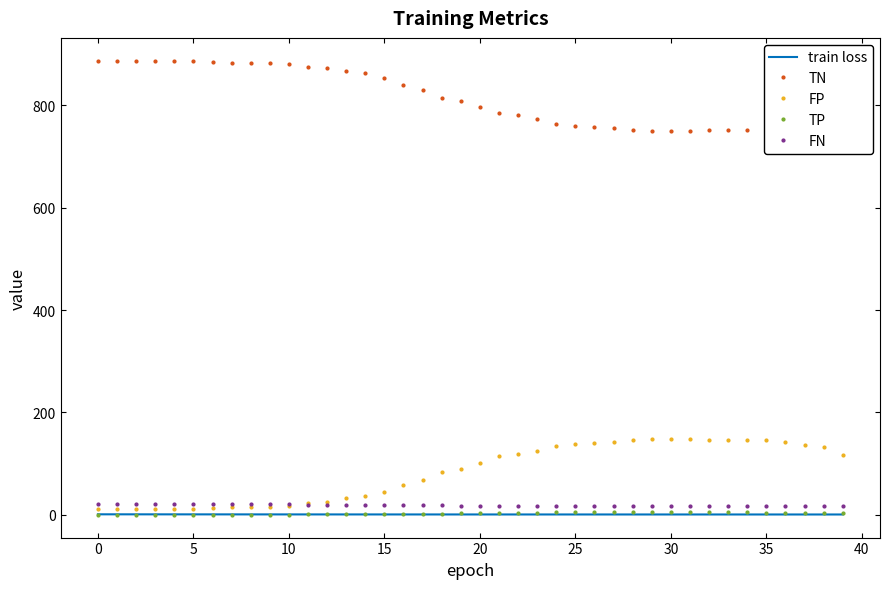

True or false: FP and TP cross at least once.

False